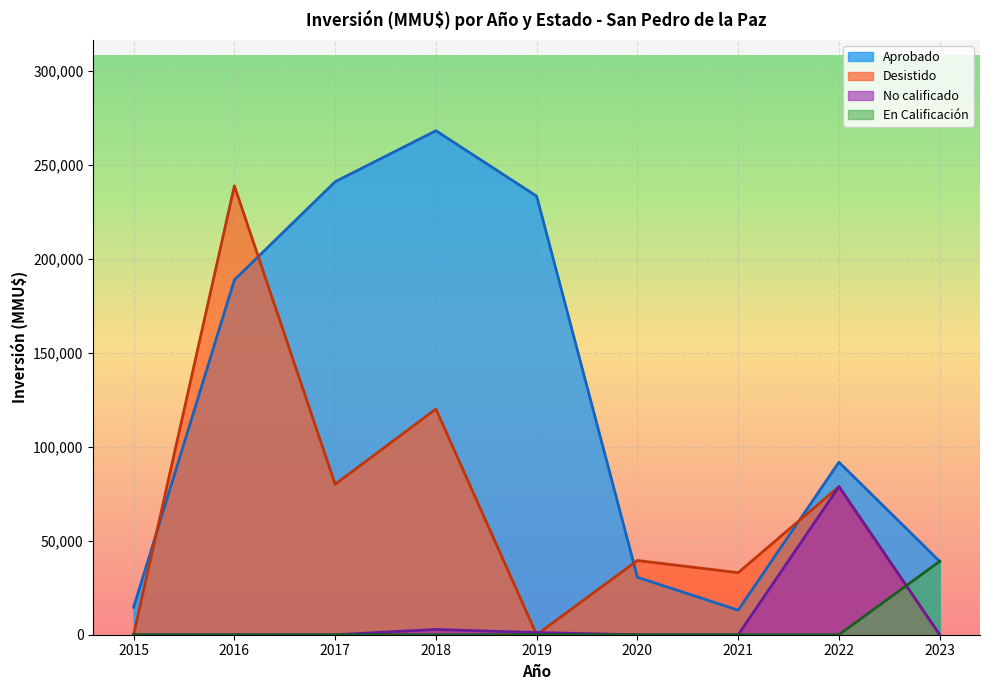

At which category is the sum across all series the highest?

2016